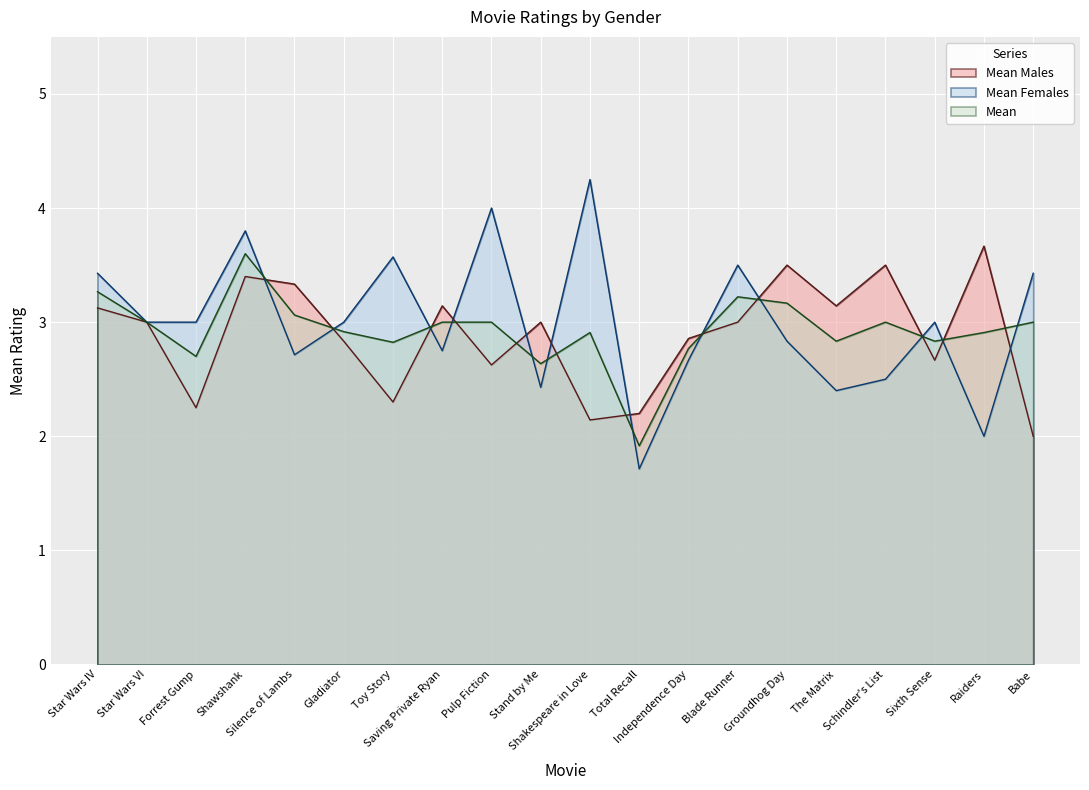

Is it true that Mean equals 1.1 at The Matrix?

False